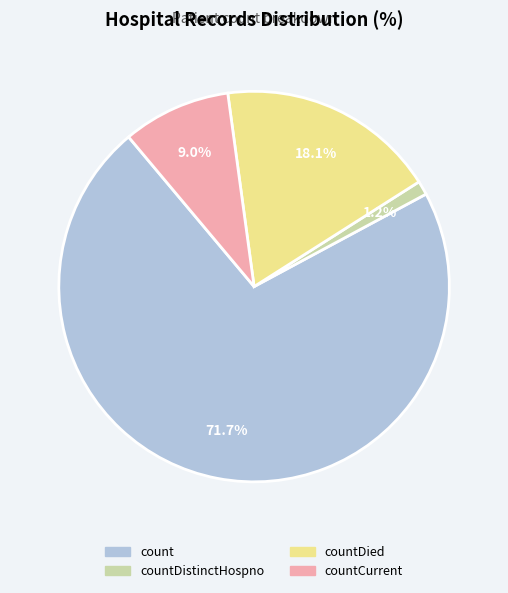

Does any single category account for the majority?

Yes